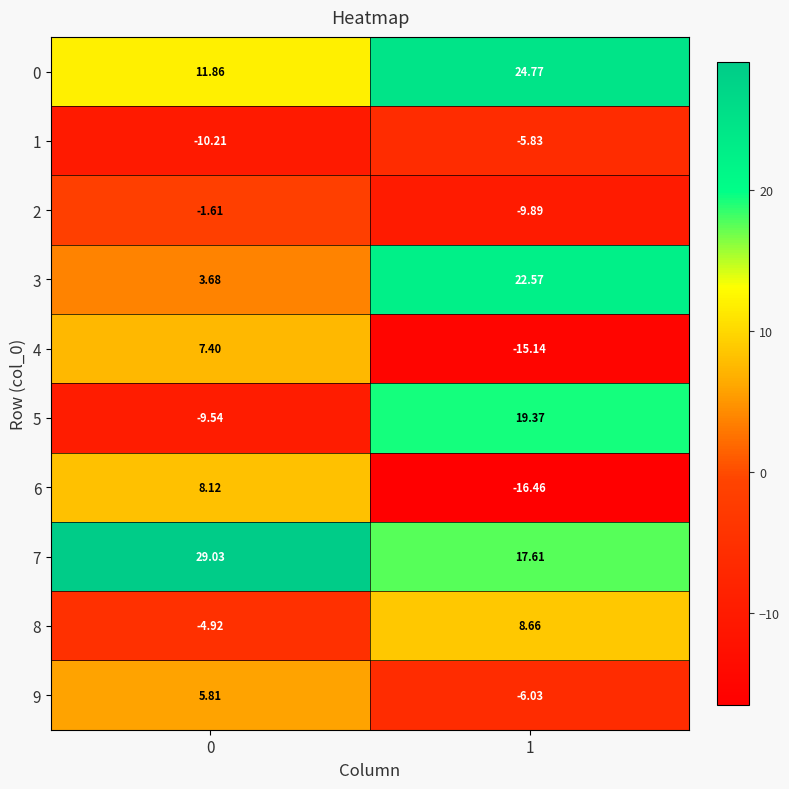

Is the value of 1 at 1 greater than the value of 4 at 1?

Yes